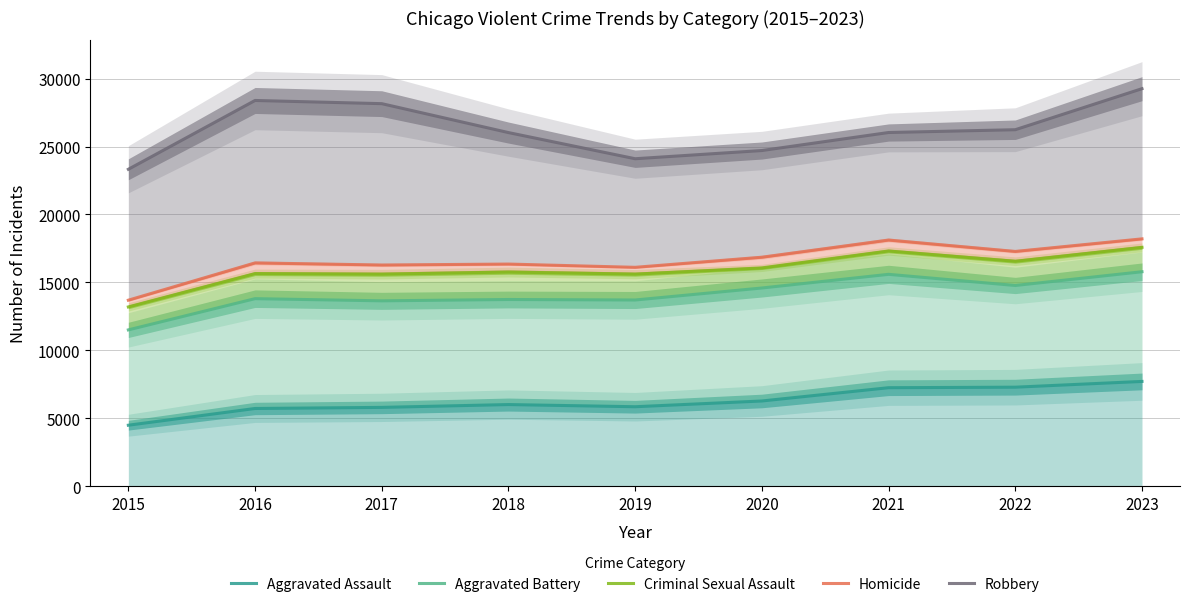

True or false: Robbery and Homicide intersect in this chart.

False